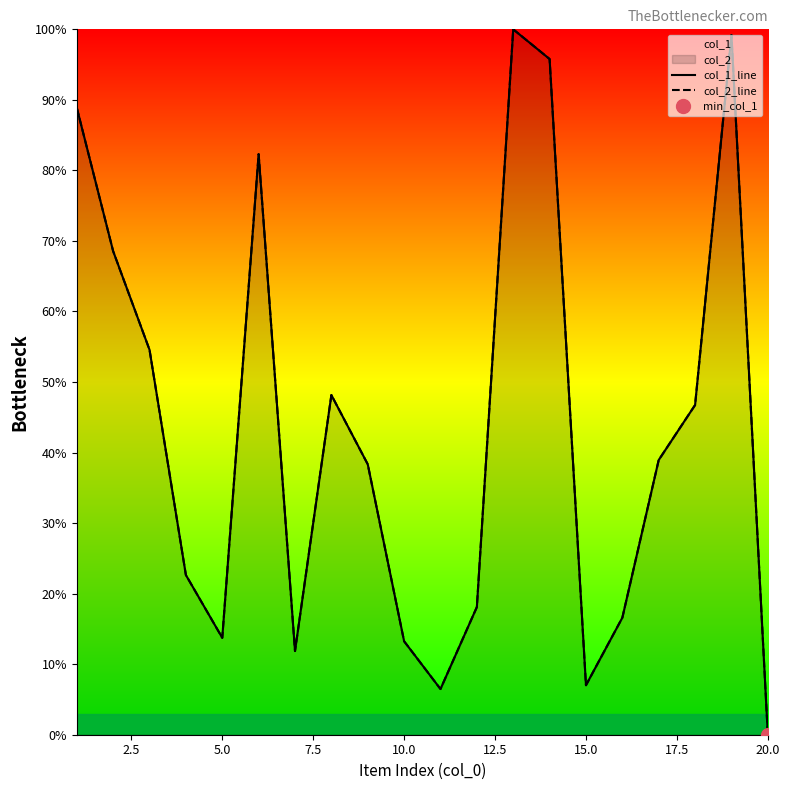

What is the difference between the maximum and minimum values in the col_2_line series?

100.0